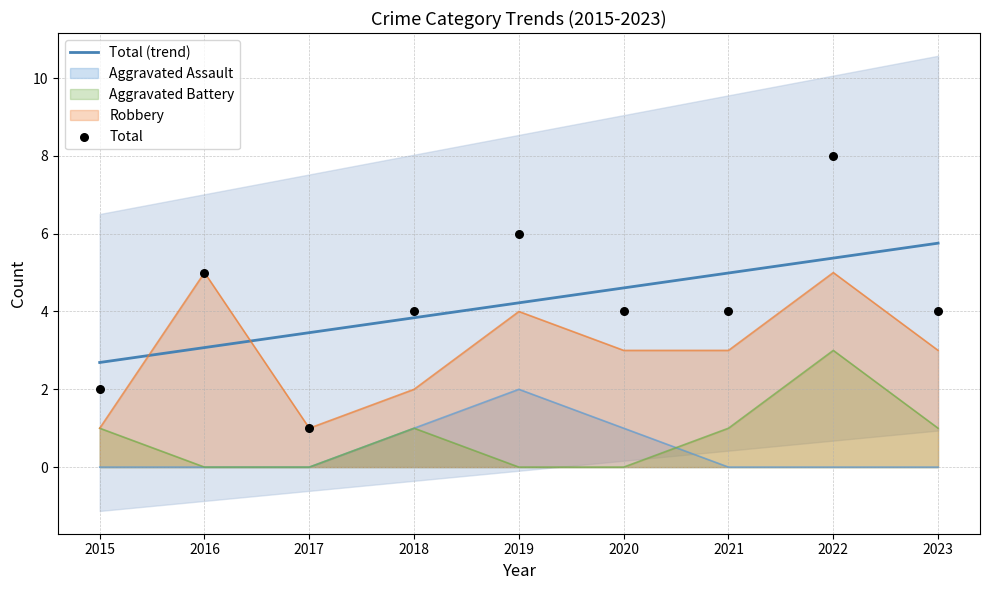

What are all the series names shown in the legend?

Aggravated Assault, Aggravated Battery, Robbery, Total